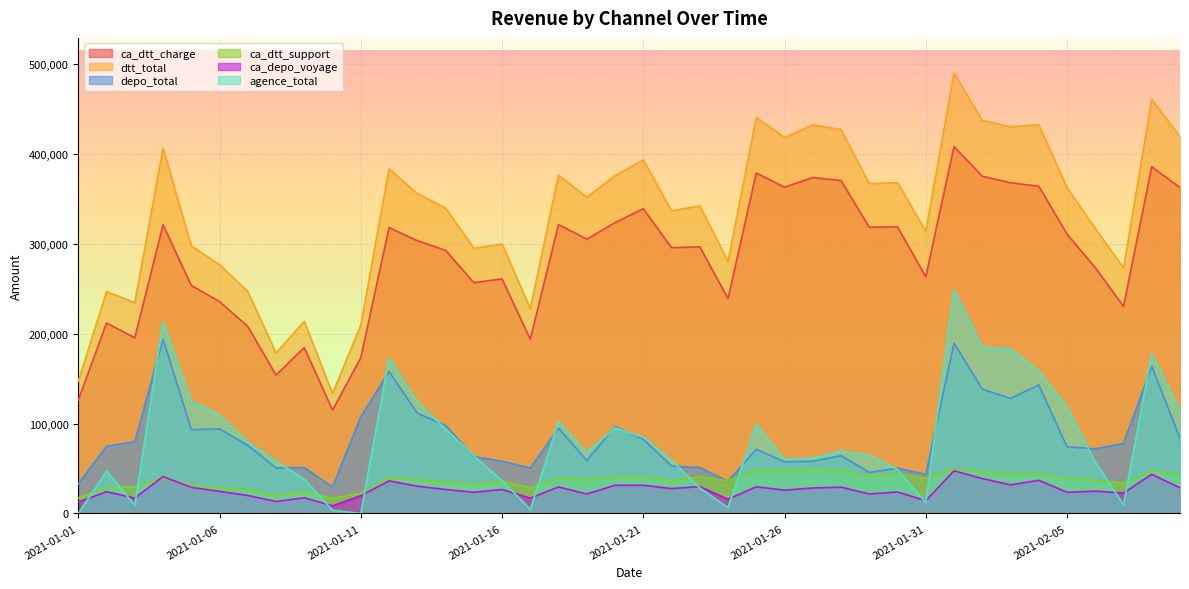

What is the sum of all ca_dtt_support values?

1467664